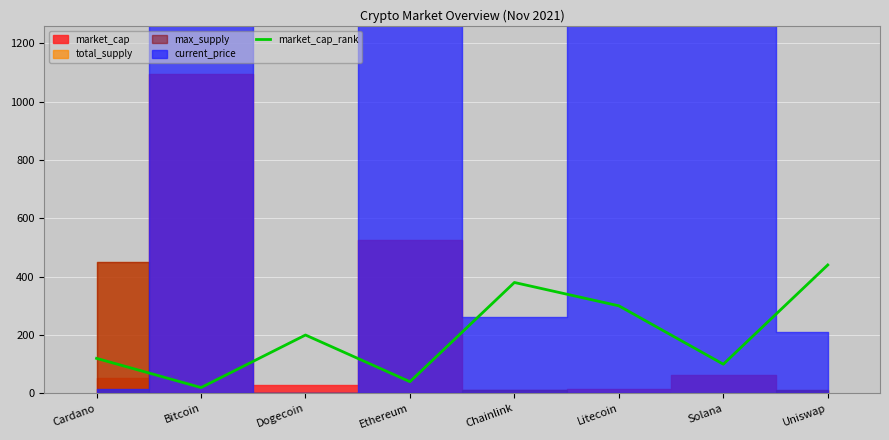

The value at Litecoin is 300. True or false?

True